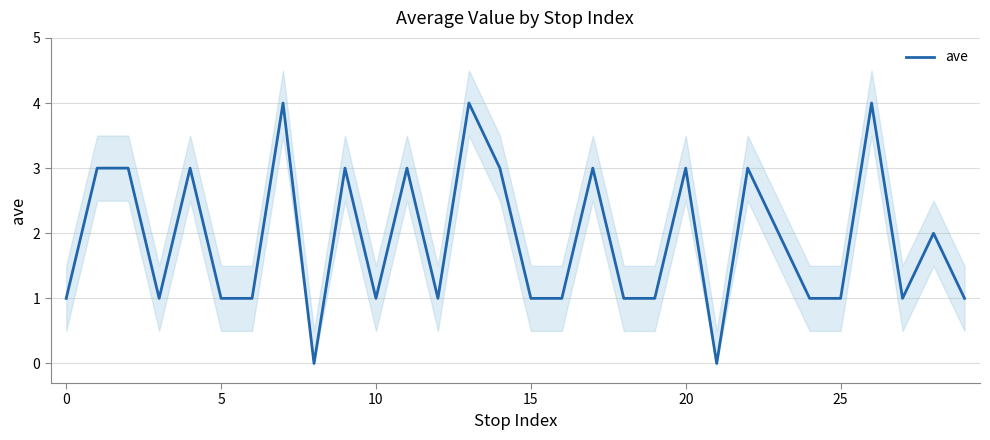

What is the difference between the maximum and minimum values?

4